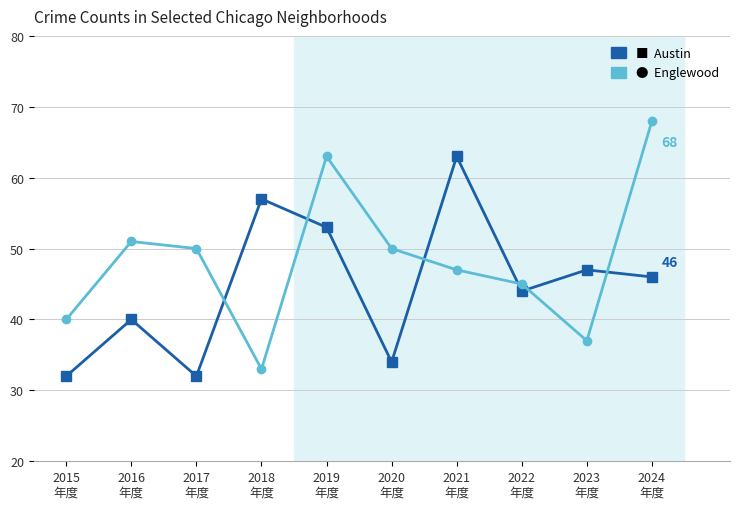

Reading right to left, extract all data points from this chart.

Austin: 2024
年度=46	2023
年度=47	2022
年度=44	2021
年度=63	2020
年度=34	2019
年度=53	2018
年度=57	2017
年度=32	2016
年度=40	2015
年度=32
Englewood: 2024
年度=68	2023
年度=37	2022
年度=45	2021
年度=47	2020
年度=50	2019
年度=63	2018
年度=33	2017
年度=50	2016
年度=51	2015
年度=40